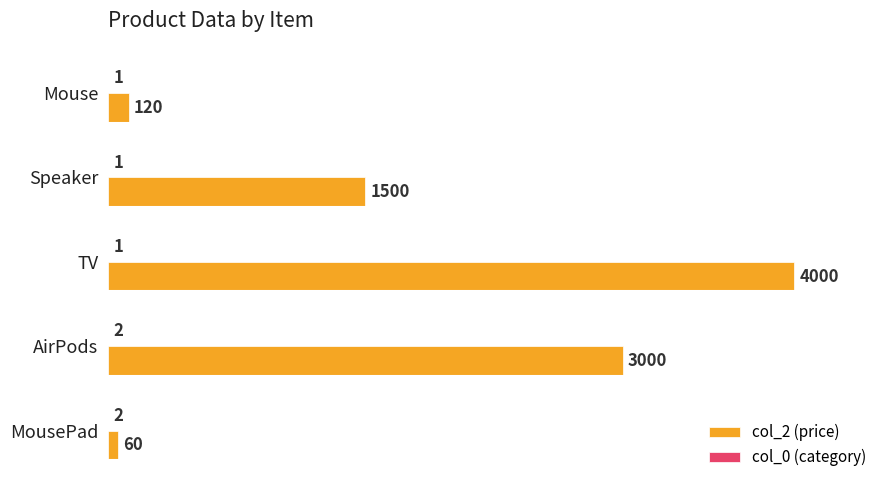

Count the number of categories in the chart.

5